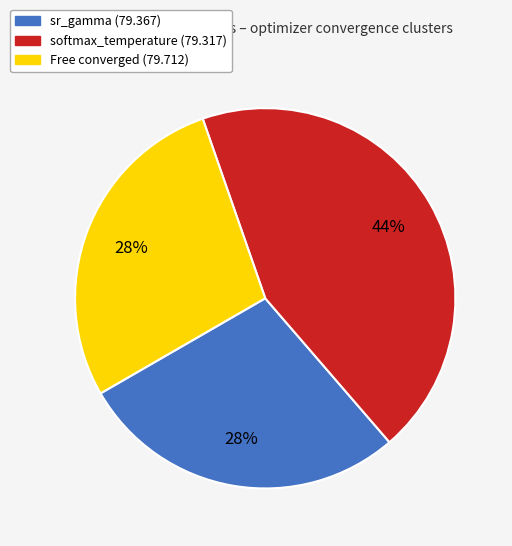

To the nearest percent, what is the difference between the largest and smallest slice percentages?

16%